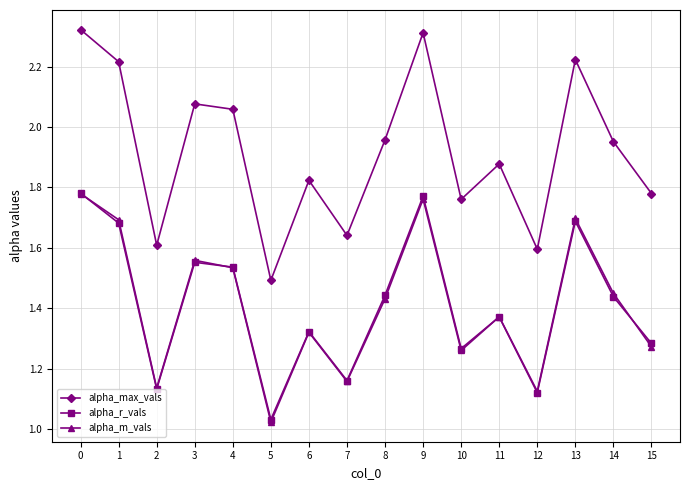

Is this an area chart (filled region under the line)?

No